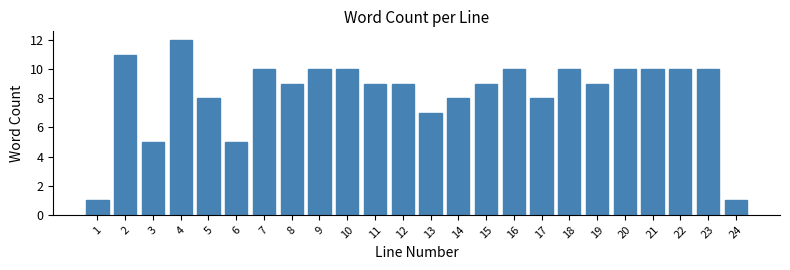

Reading left to right, transcribe all the data shown in this chart.

1	11	5	12	8	5	10	9	10	10	9	9	7	8	9	10	8	10	9	10	10	10	10	1